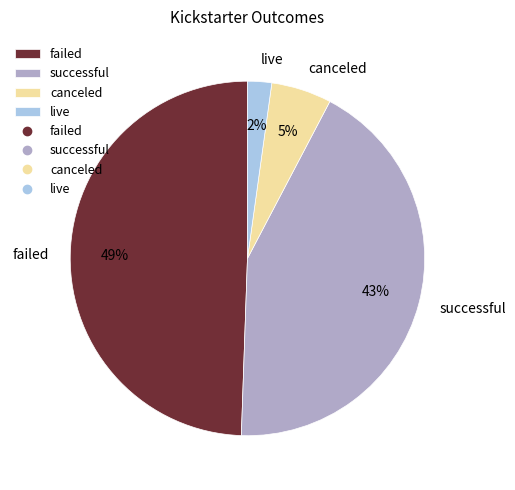

Which category has the biggest portion of the pie?

failed